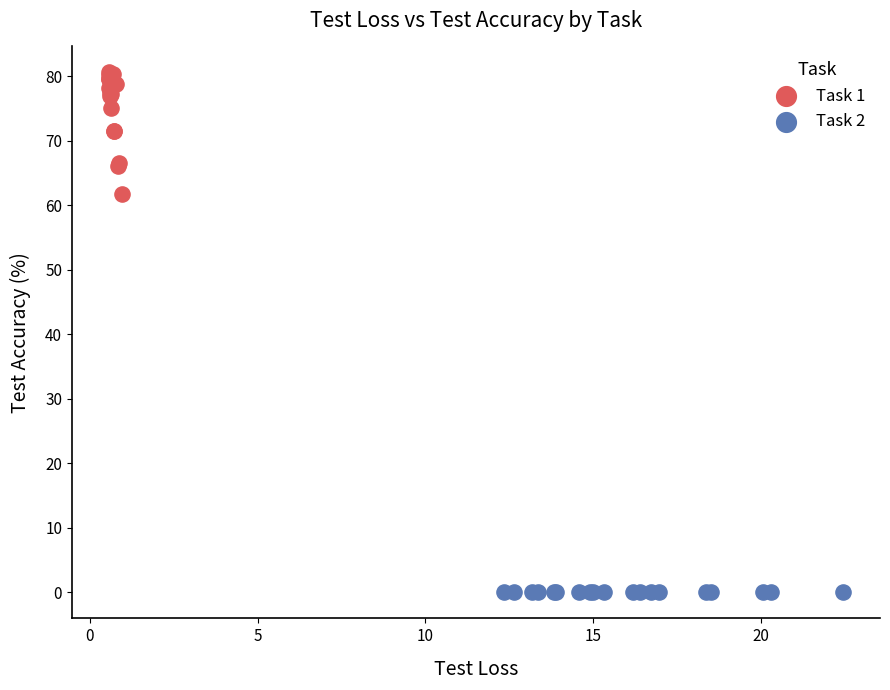

Which series contains the highest Y value?

Task 1